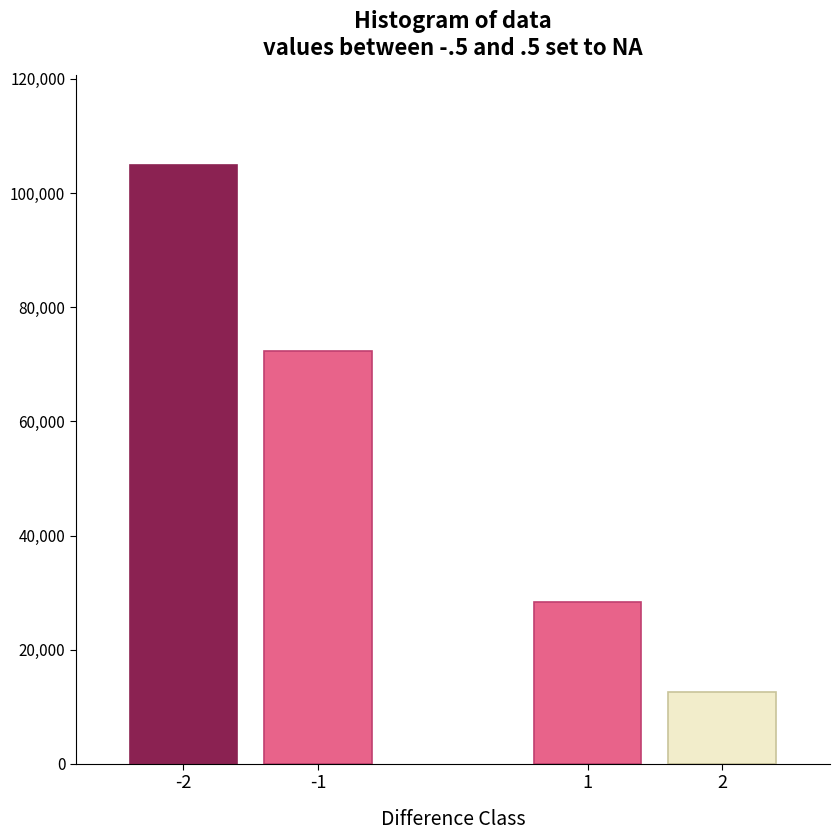

Reading right to left, transcribe all the data shown in this chart.

2=12528	1=28279	-1=72308	-2=104883